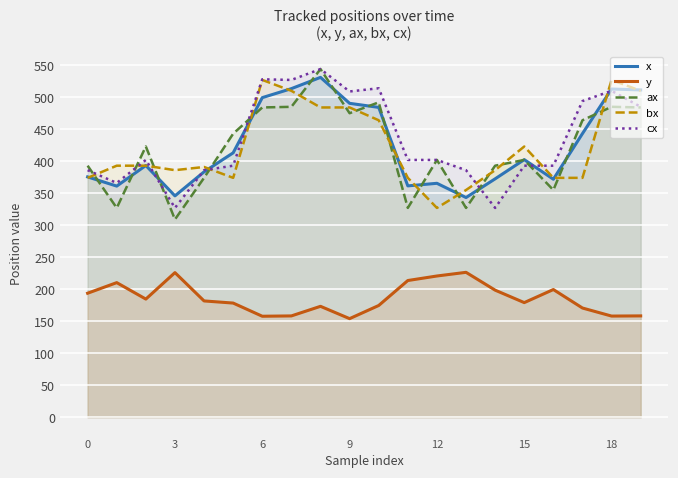

What is the maximum value for y?

226.4